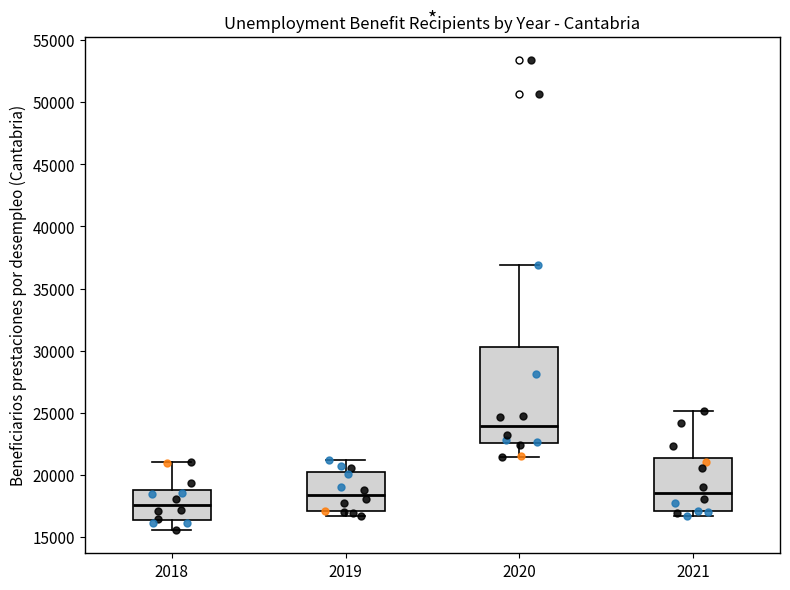

Where is the upper edge of the box at x = 2019 on the y-axis? The values are not printed on the chart, so give them approximately, as read against the axis.

20000